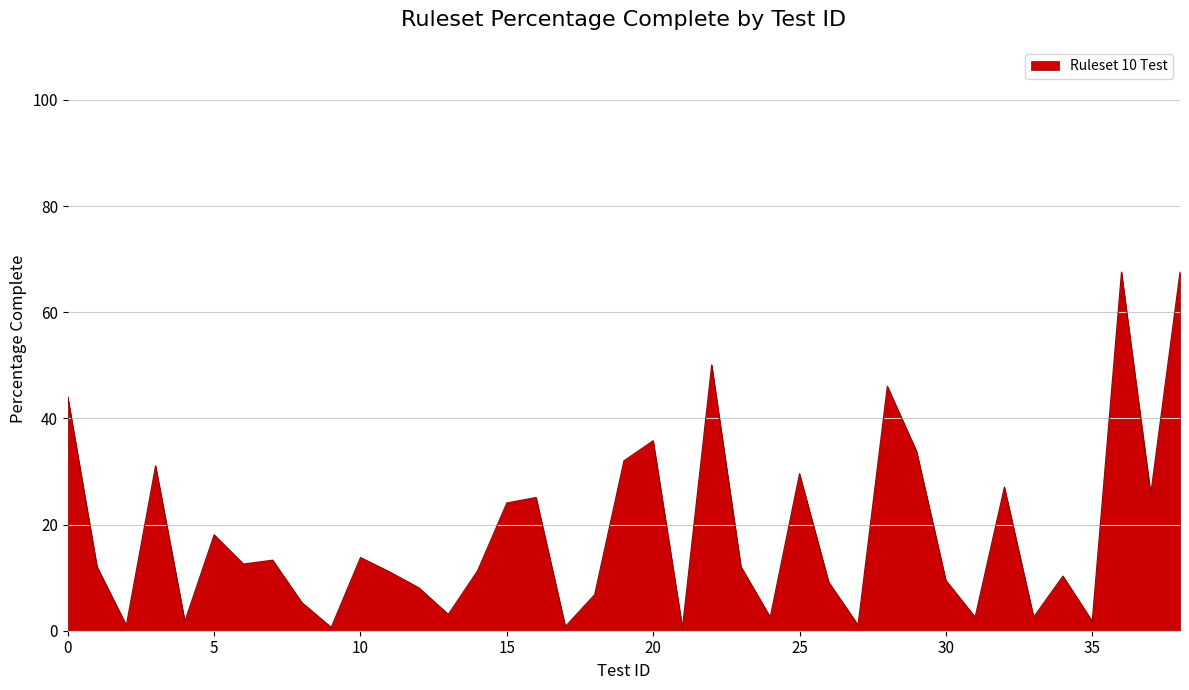

What is the difference between the maximum and minimum values?

67.0